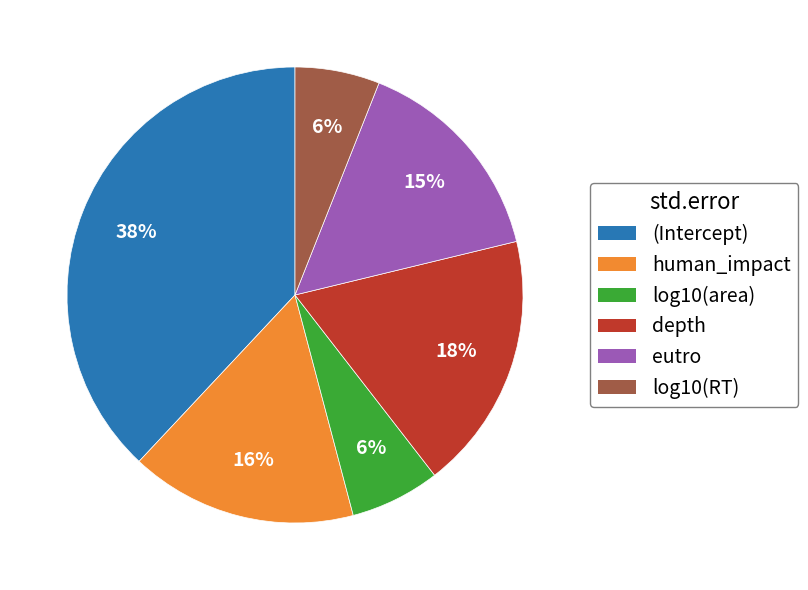

To the nearest percent, what is the average slice percentage?

17%